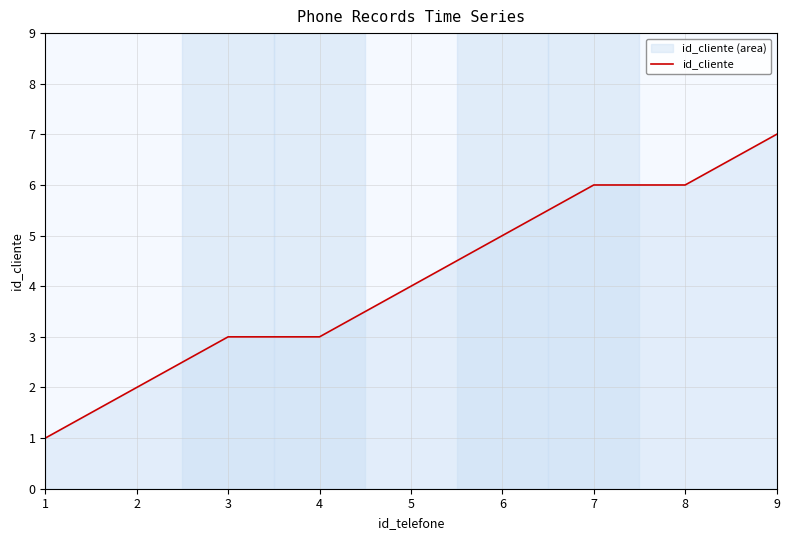

Which label corresponds to the largest value in the chart?

9